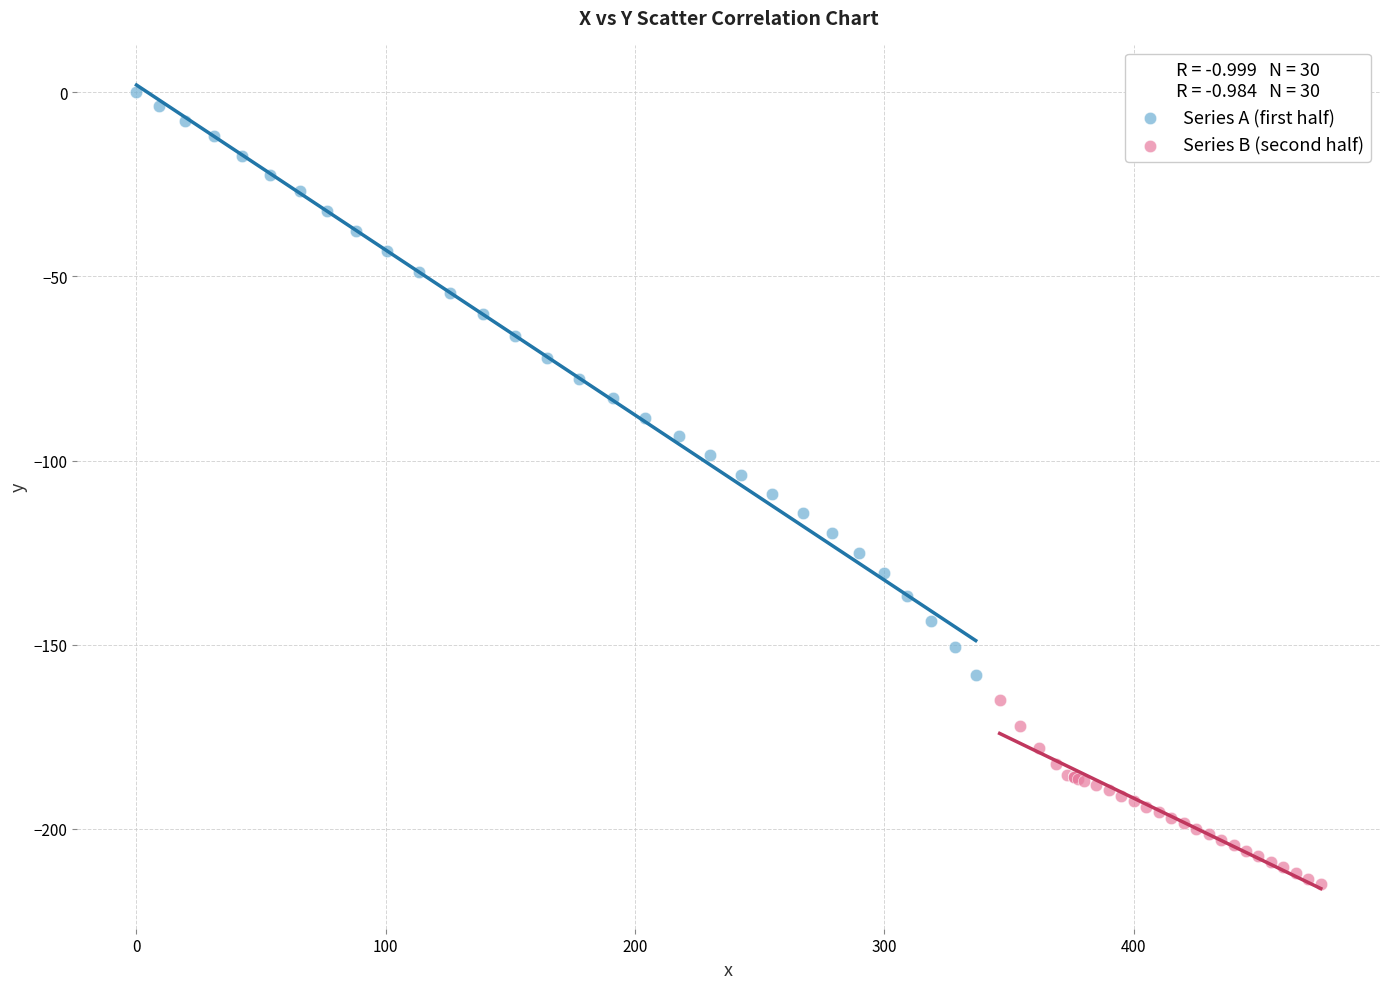

Which series reaches the minimum Y coordinate?

Series B (second half)